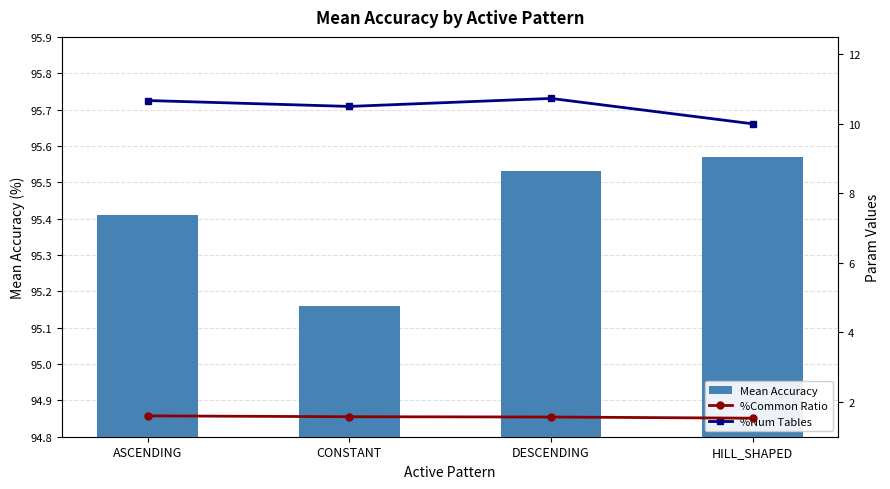

Which category has the highest value in the Mean Accuracy series?

HILL_SHAPED